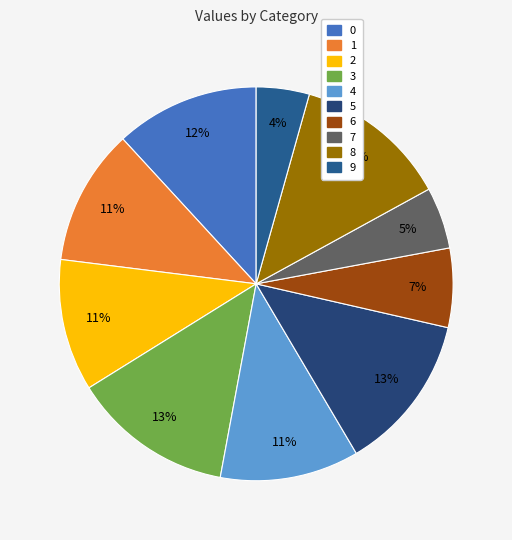

Count the number of slices in the pie.

10